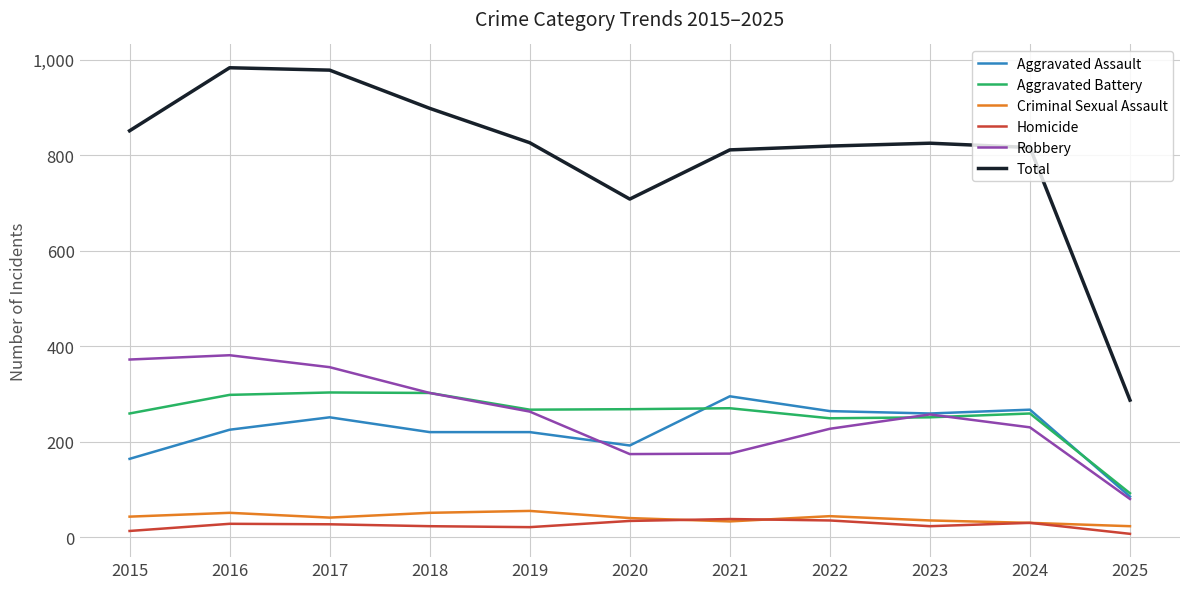

Which category has the lowest value in the Total series?

2025